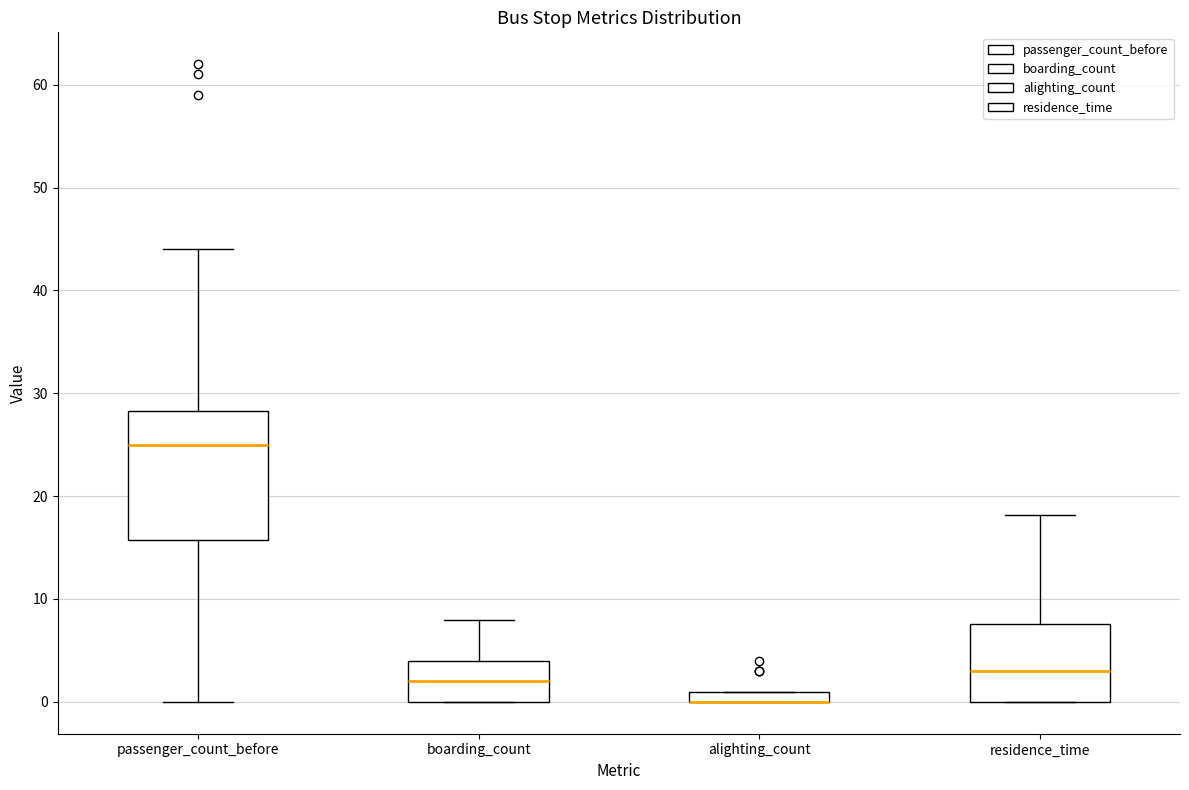

Where does the lower whisker of the box for passenger_count_before end on the y-axis? The values are not printed on the chart, so give them approximately, as read against the axis.

0